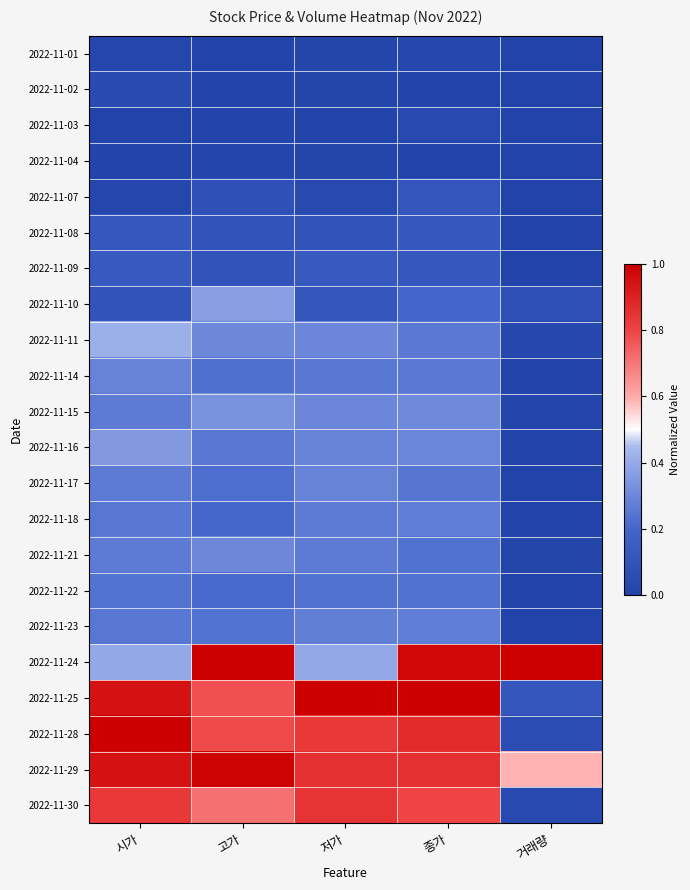

At which category does the chart reach its minimum across all series?

고가